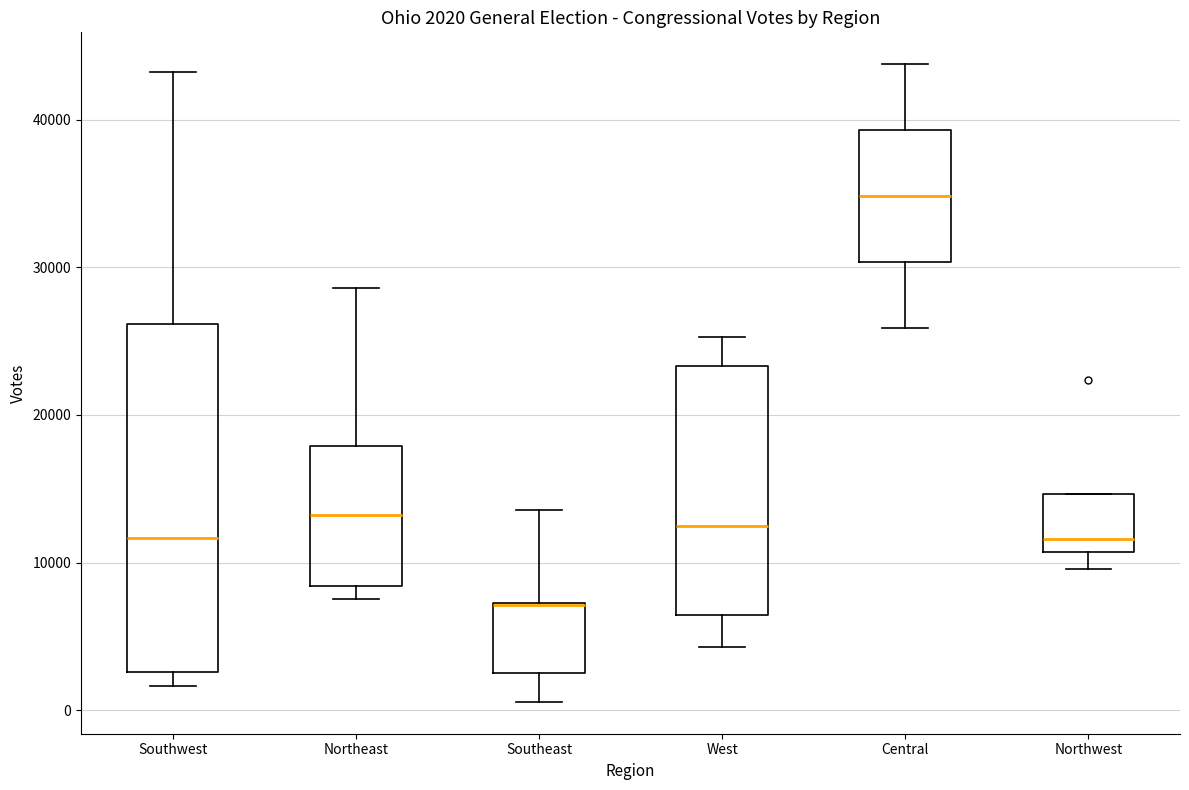

Comparing the boxes themselves (not the whiskers), which one is the tallest?

Southwest